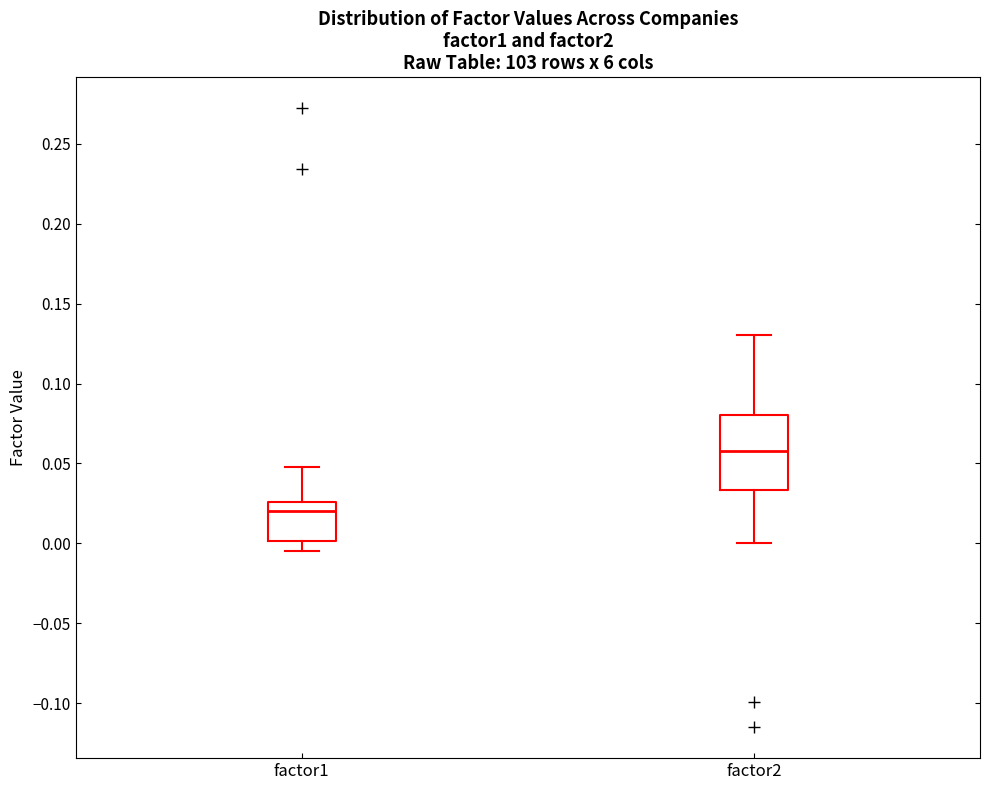

Reading left to right, transcribe this box plot: for each box, give where its median line is, the range the box spans, and where its two whiskers end, as read against the y-axis. The values are not printed on the chart, so give them approximately, as read against the axis.

factor1: median 0.020, box 0.000 to 0.025, whiskers -0.005 to 0.050
factor2: median 0.060, box 0.035 to 0.080, whiskers 0.000 to 0.130